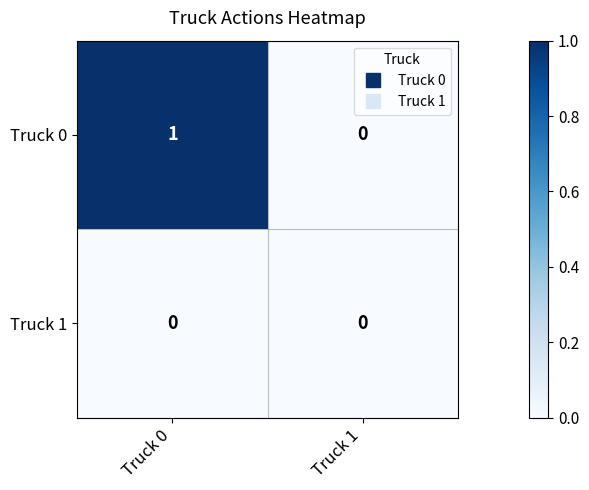

Rank the series by their maximum value, from highest to lowest.

Truck 0, Truck 1